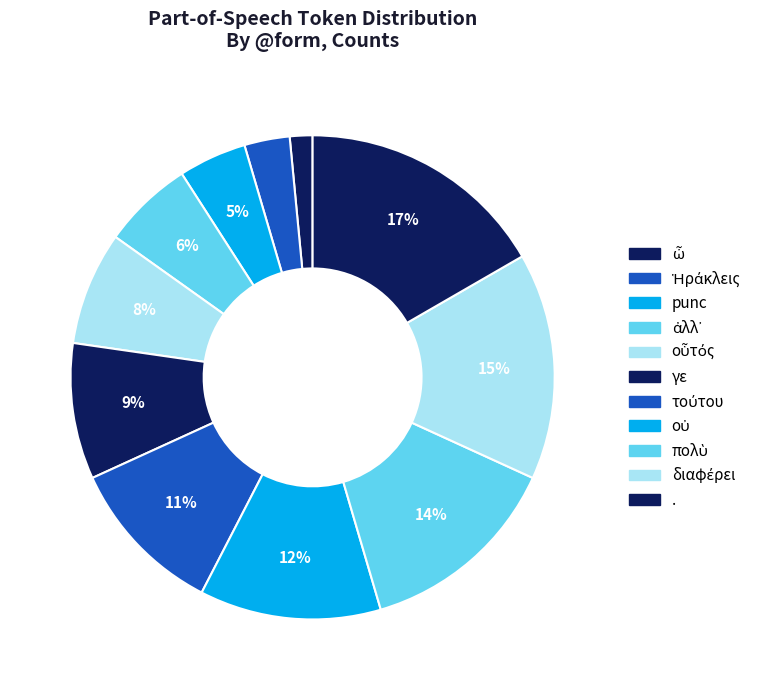

What percentage do οὗτός and ἀλλ᾽ together represent?

13.6%